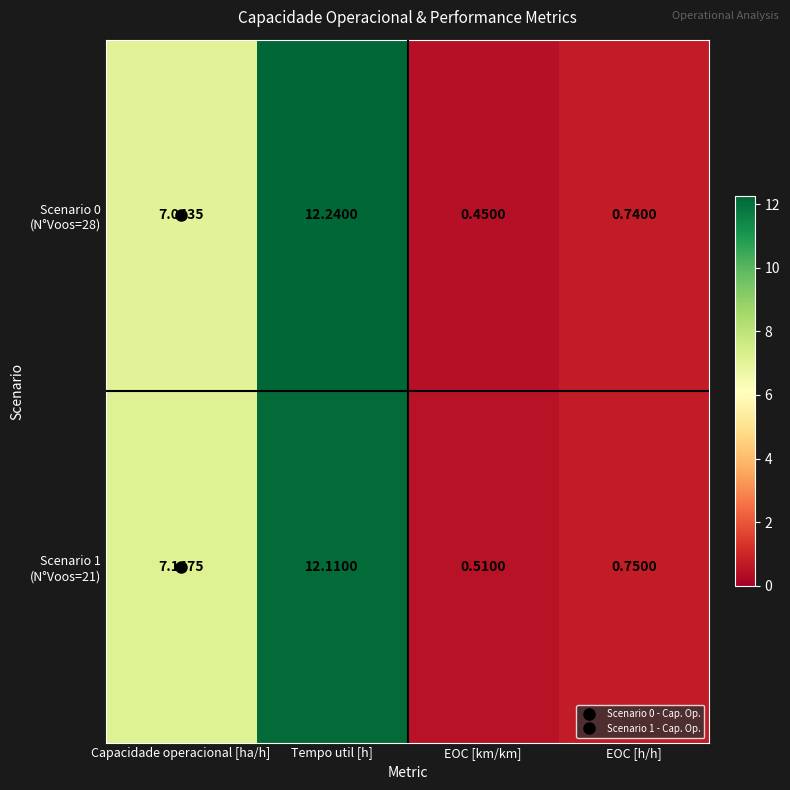

At which category is the sum across all series the highest?

Tempo util [h]